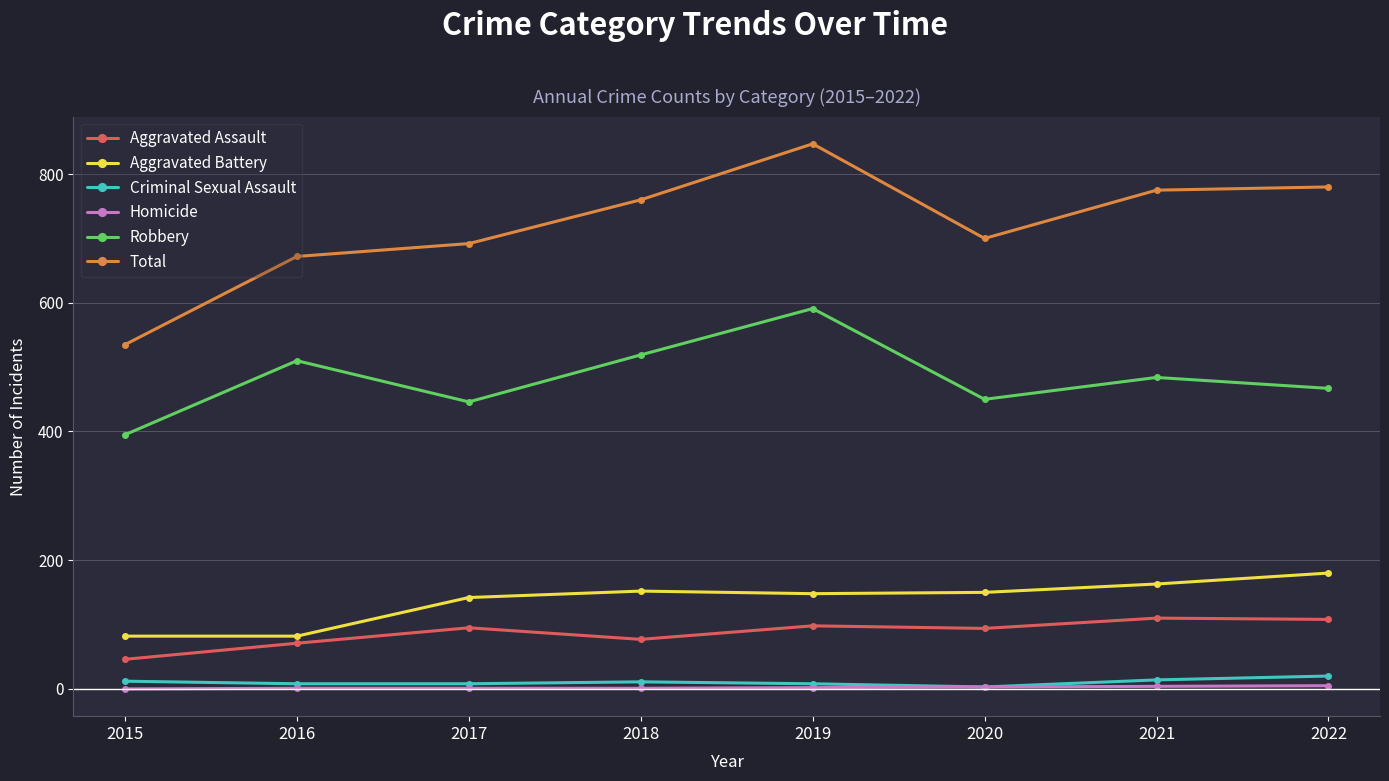

Is it true that Total equals 760 at 2018?

True